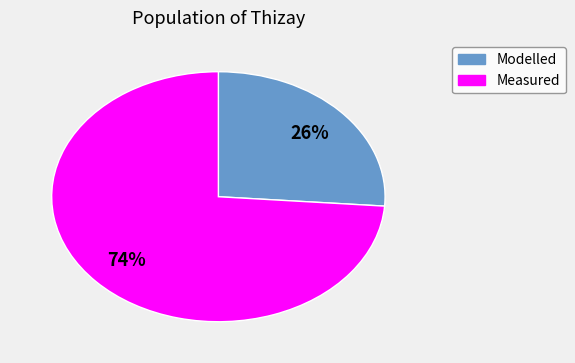

Is there a majority slice in this chart?

Yes